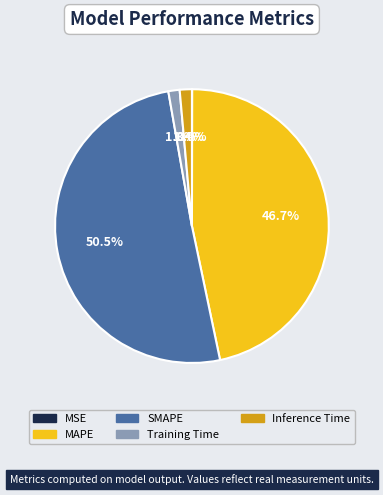

How much of the chart is everything except Inference Time?

98.6%